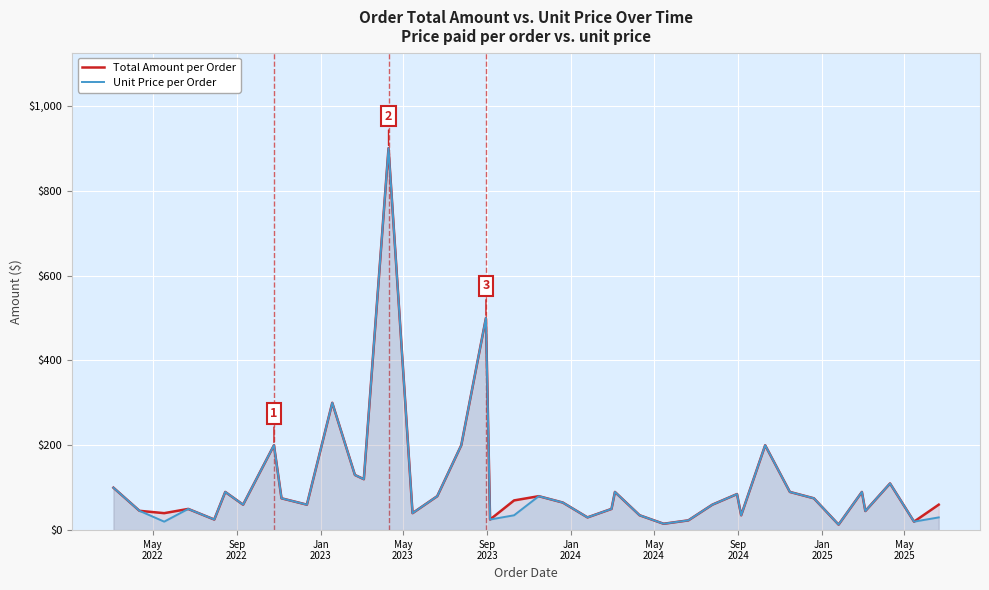

True or false: Unit Price per Order and Total Amount per Order cross at least once.

False